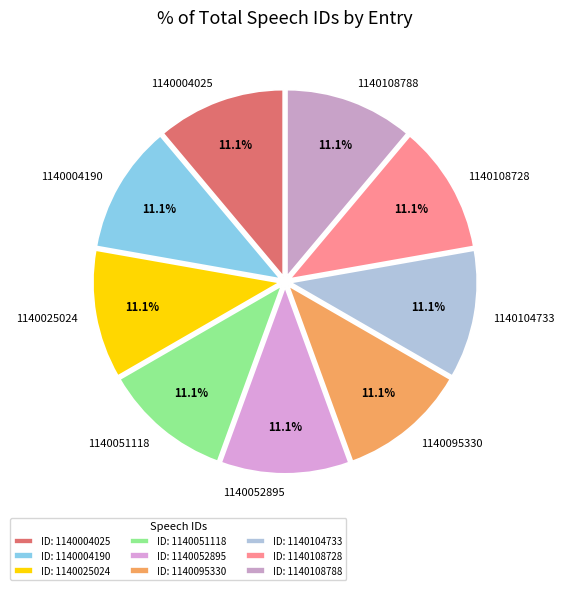

Count the number of slices in the pie.

9